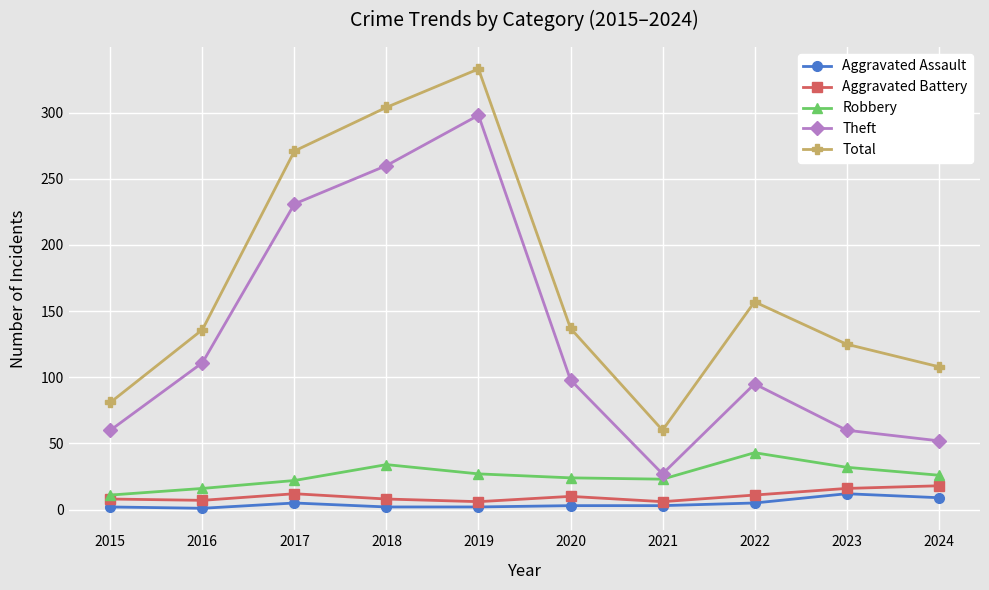

Which series has the widest spread of values?

Total